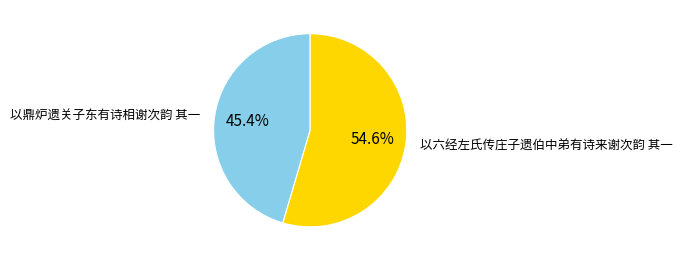

To the nearest percent, what is the combined percentage of 以六经左氏传庄子遗伯中弟有诗来谢次韵 其一 and 以鼎炉遗关子东有诗相谢次韵 其一?

100%